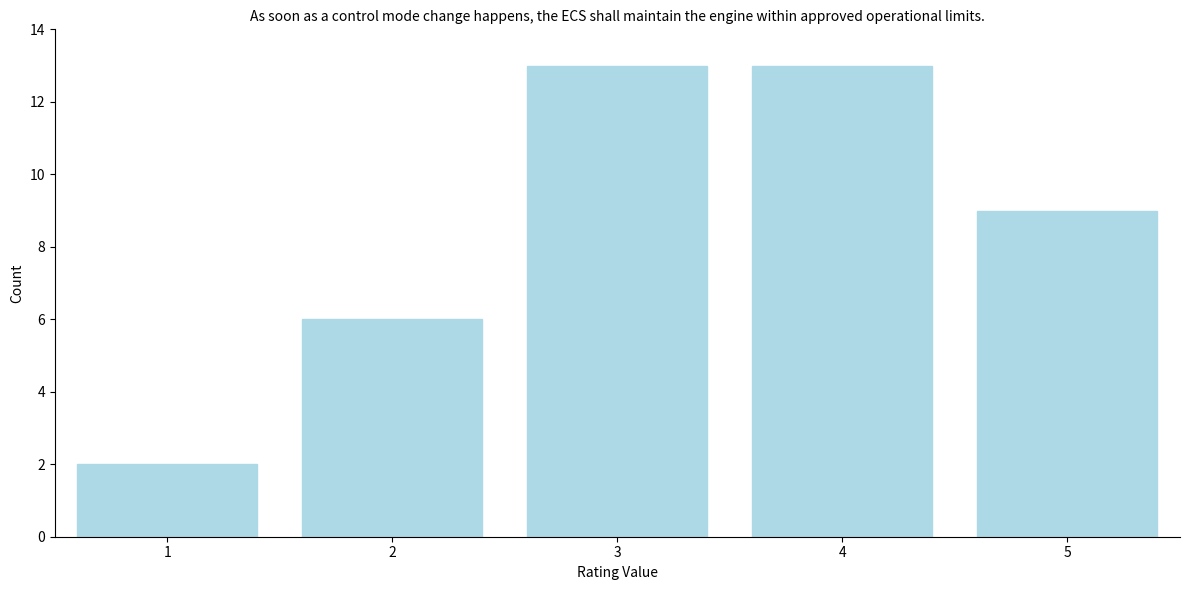

Reading left to right, transcribe this chart: for each bar, give the range it covers on the x-axis and its height. The values are not printed on the chart, so give them approximately, as read against the axis.

0.5 to 1.5: 2
1.5 to 2.5: 6
2.5 to 3.5: 13
3.5 to 4.5: 13
4.5 to 5.5: 9